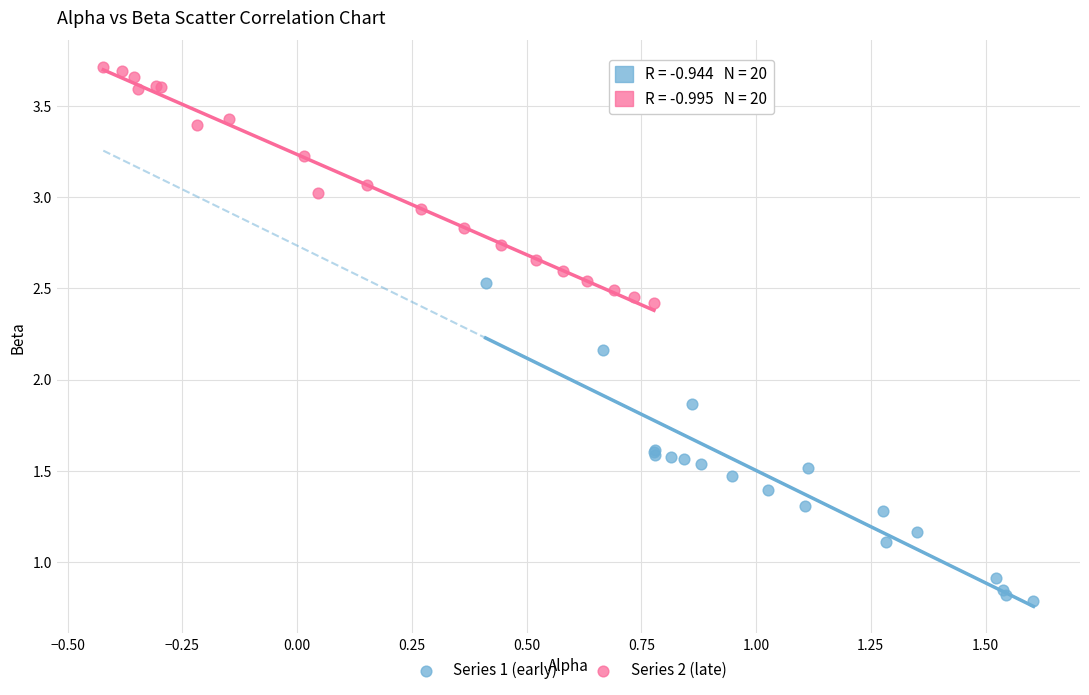

Which series contains the highest Y value?

Series 2 (late)